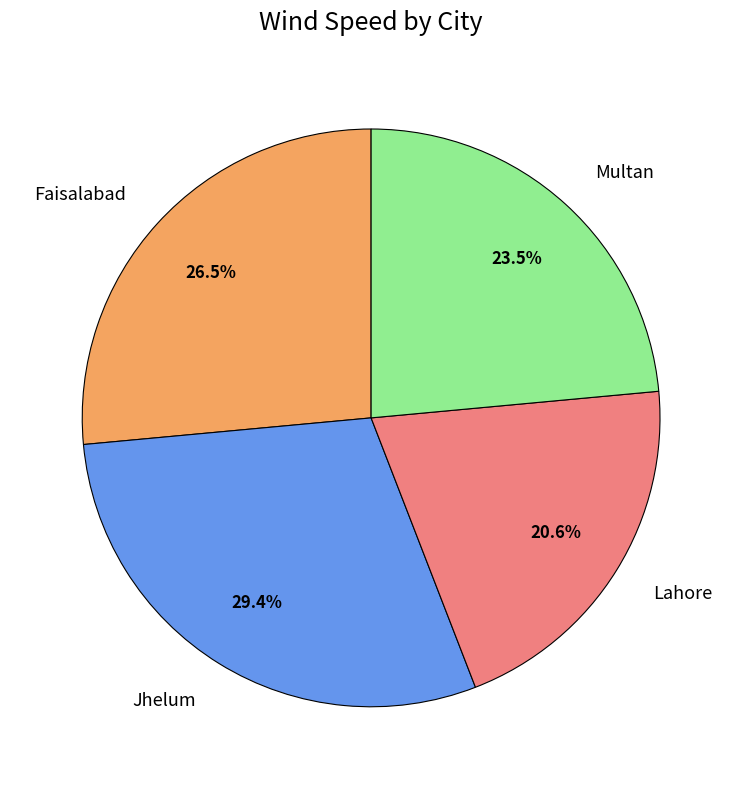

Is there any slice that represents more than half of the pie?

No